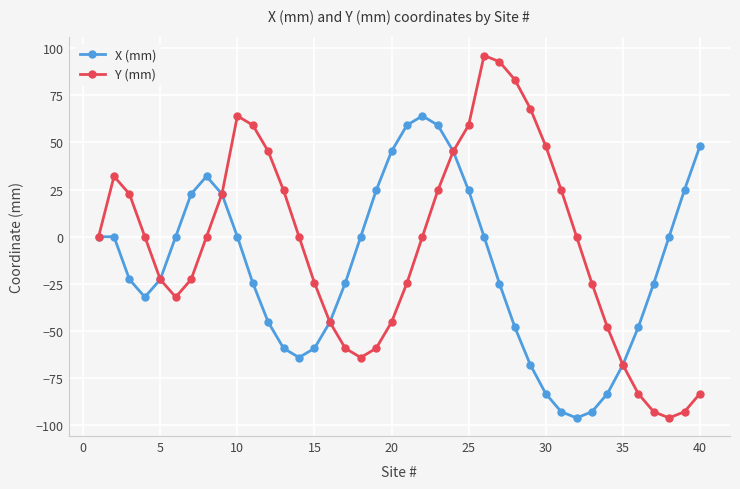

What is the value of the X (mm) point at the 33rd from the left?

-92.7